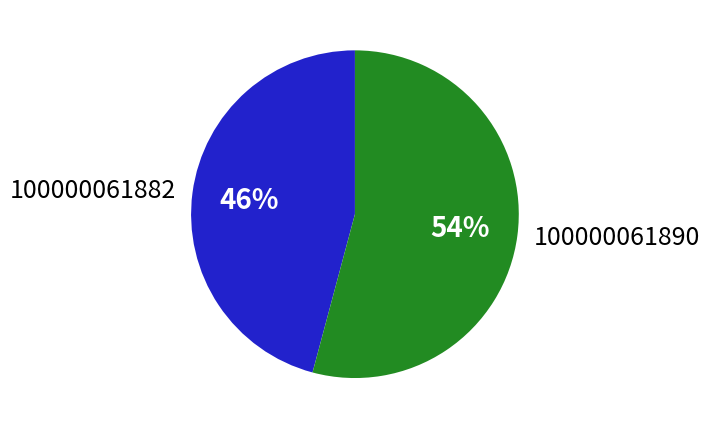

To the nearest percent, what is the combined percentage of 100000061882 and 100000061890?

100%